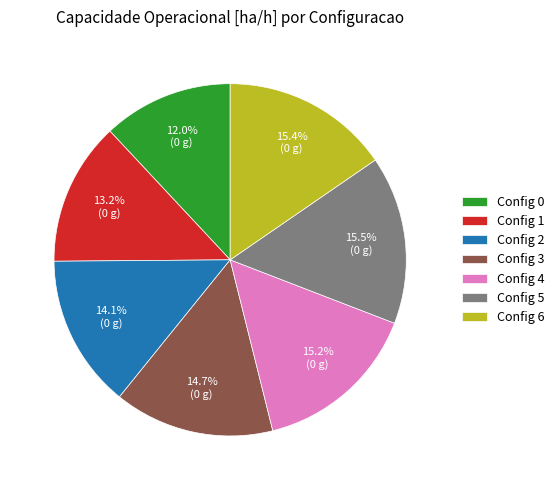

What is the smallest slice in the pie chart?

Config 0